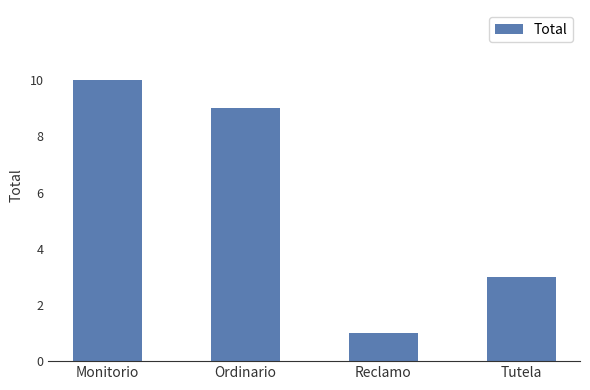

Rank the categories by value from lowest to highest.

Reclamo, Tutela, Ordinario, Monitorio